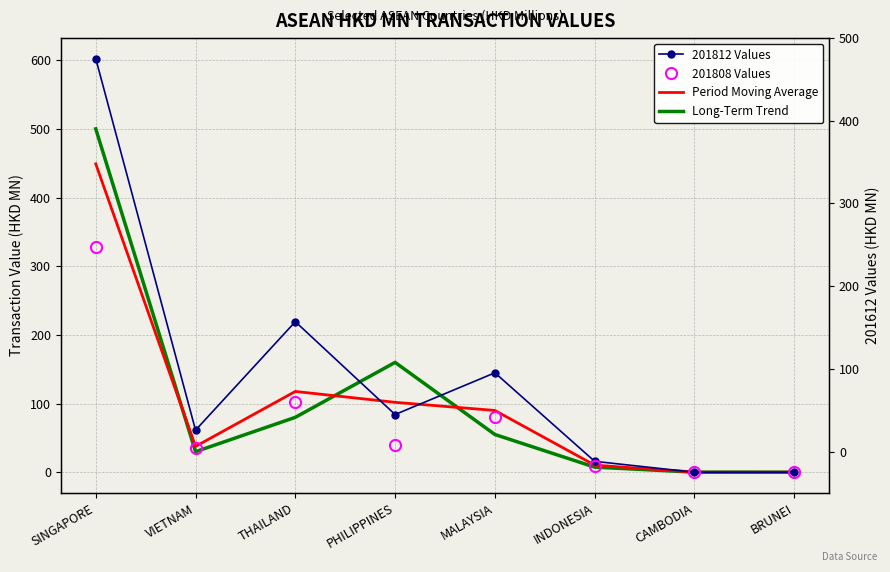

Where is the first local minimum for 201612 ref?

VIETNAM